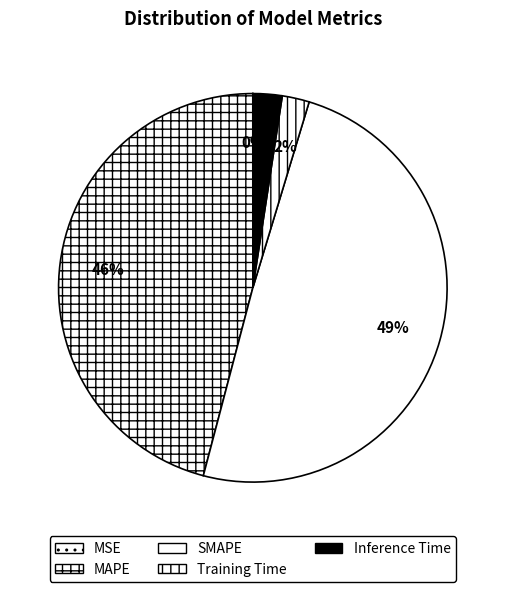

The MSE slice represents 11% of the pie. True or false?

False